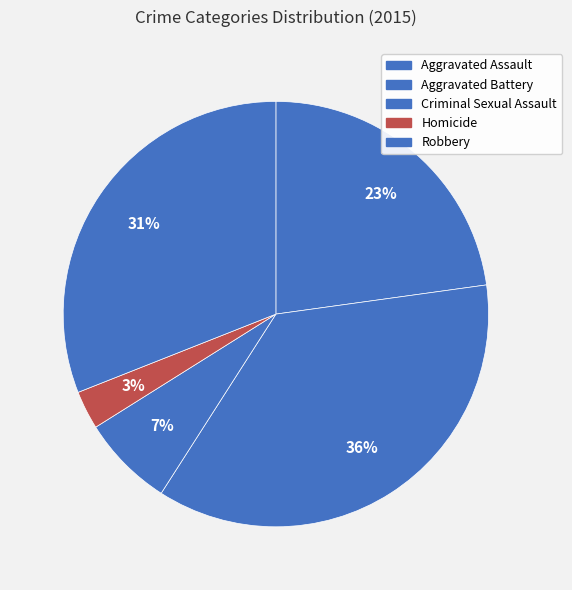

How many slices are in this pie chart?

5